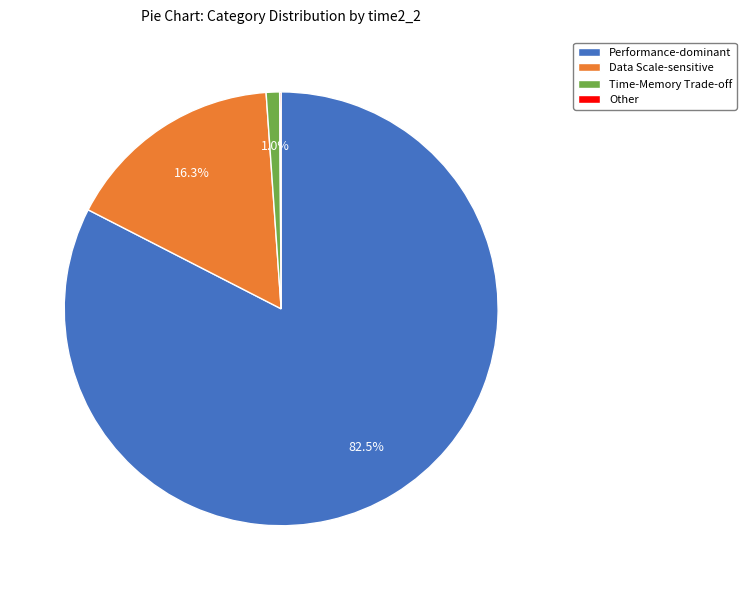

True or false: Performance-dominant accounts for 92% of the total.

False